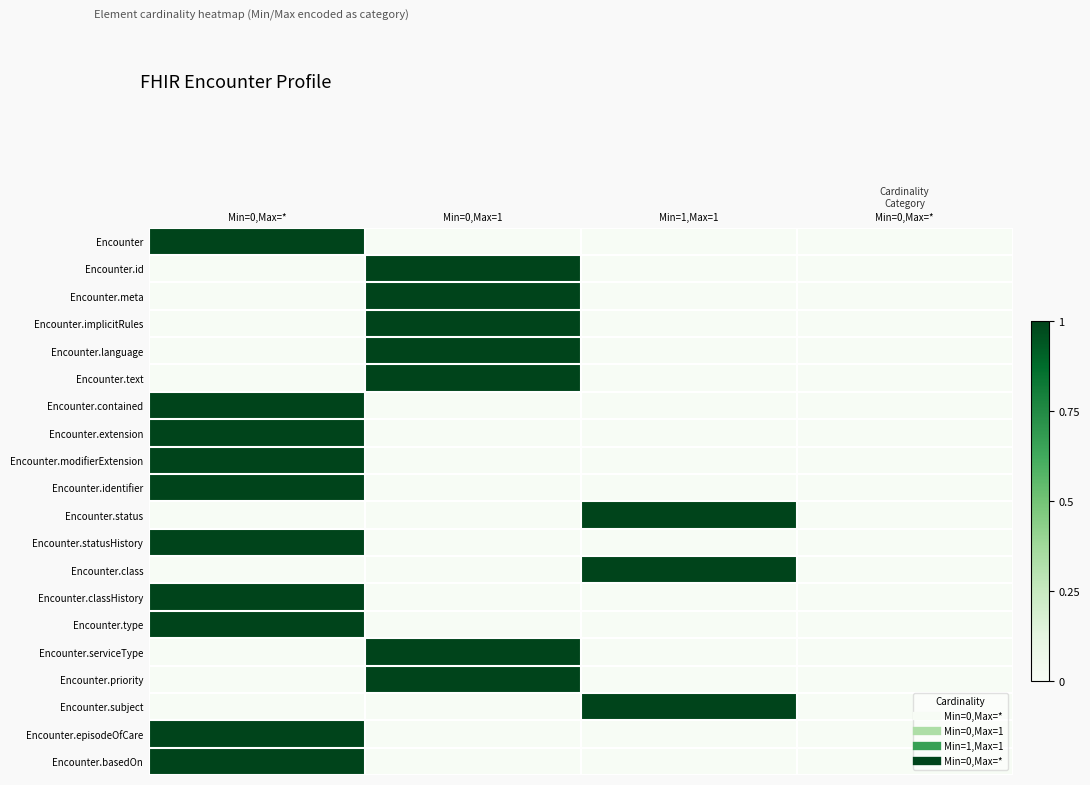

Count the number of categories in the chart.

4